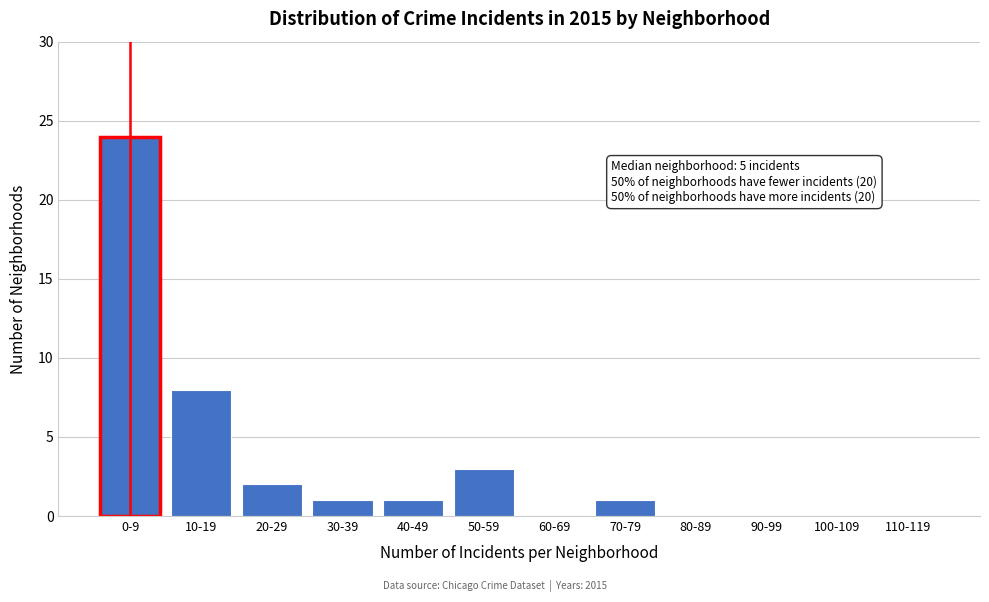

Reading right to left, list all the values displayed in this chart.

110-119=0	100-109=0	90-99=0	80-89=0	70-79=1	60-69=0	50-59=3	40-49=1	30-39=1	20-29=2	10-19=8	0-9=24